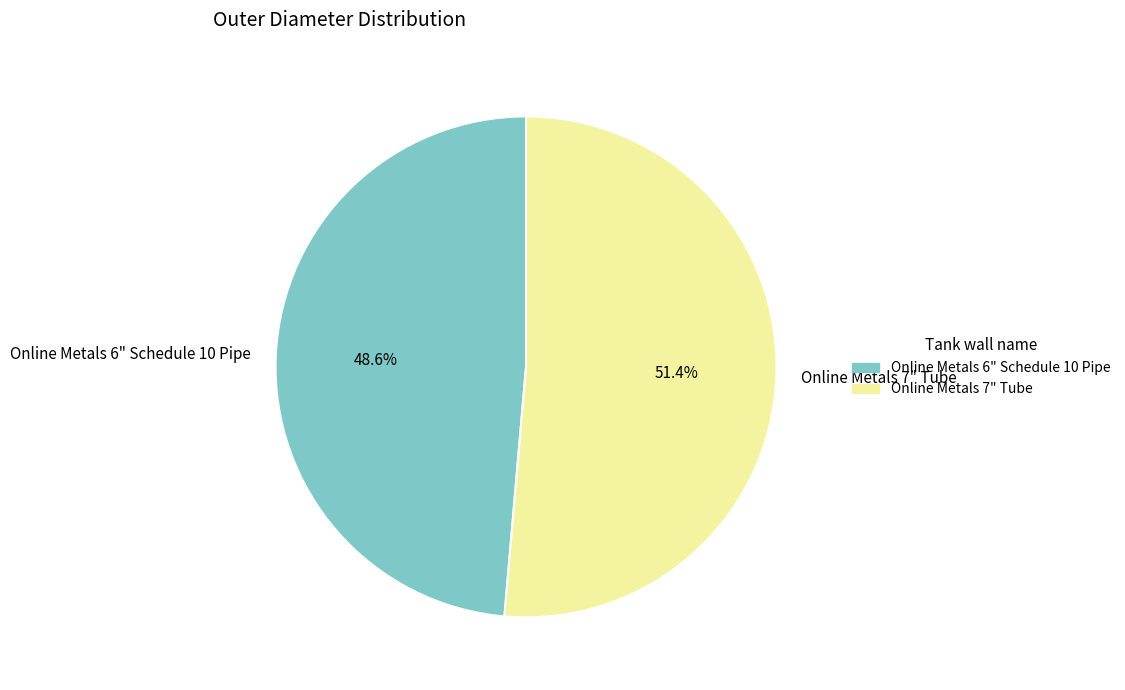

To the nearest percent, what is the difference between the Online Metals 7" Tube and Online Metals 6" Schedule 10 Pipe slice percentages?

3%